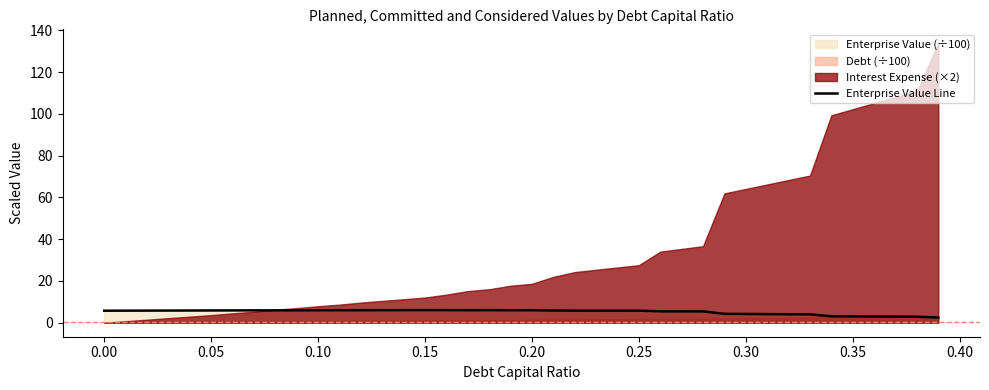

What is the average value?

5.2